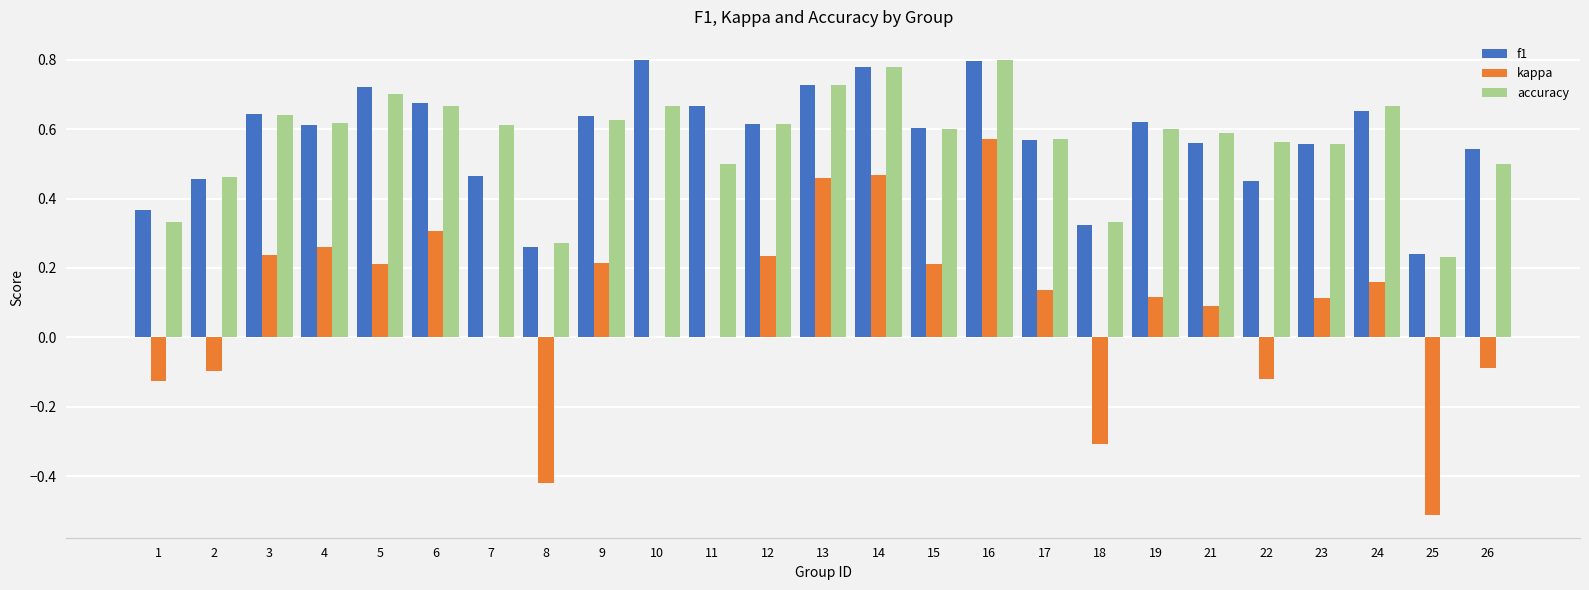

Is it true that f1 equals 0.2 at 25?

True